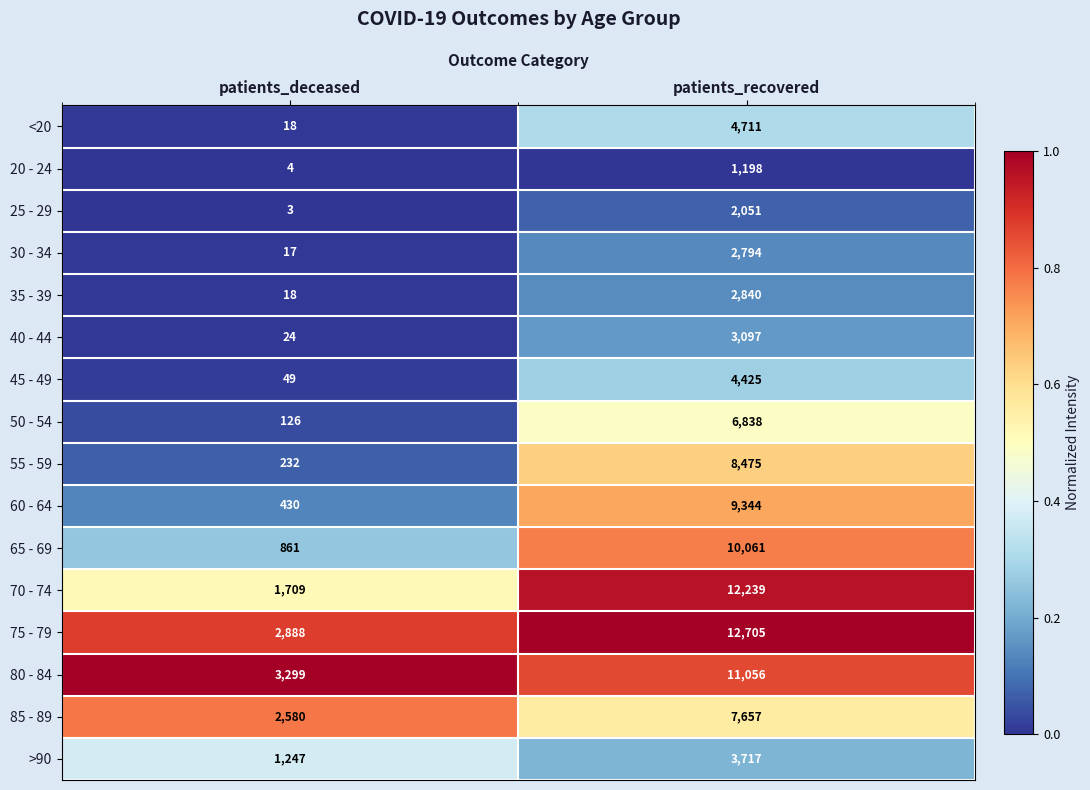

How many data points does each series have?

2